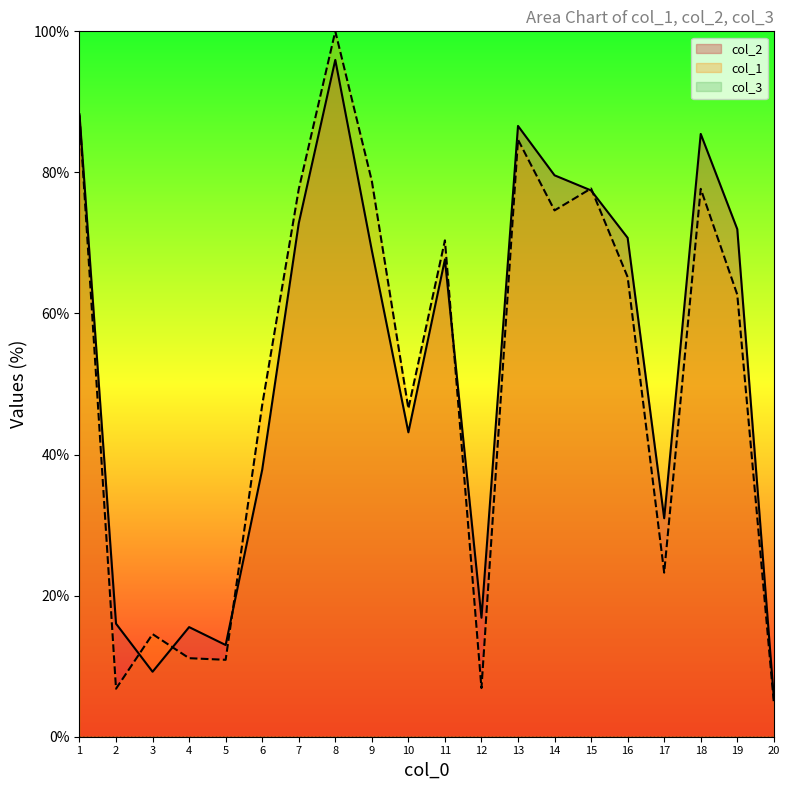

At which label does col_2 reach its peak?

8